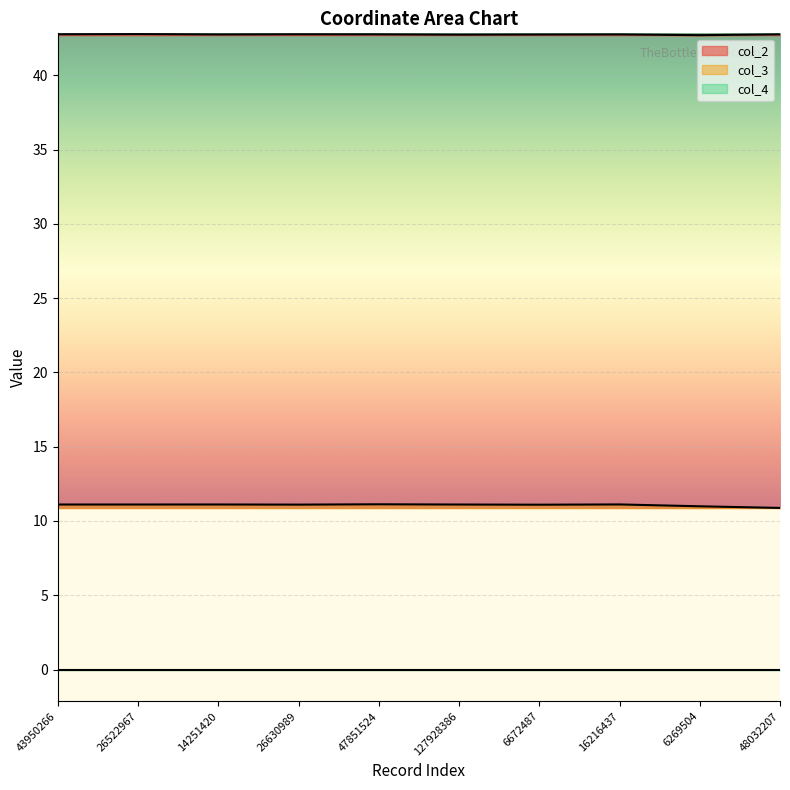

Which series changed the most between 43950266 and 26630989?

col_3